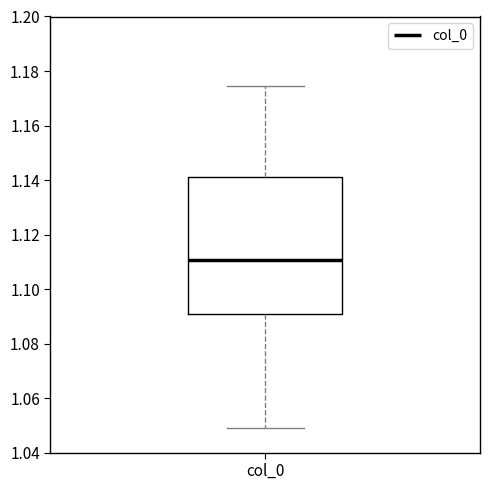

Where is the lower edge of the box for col_0 on the y-axis? The values are not printed on the chart, so give them approximately, as read against the axis.

1.090